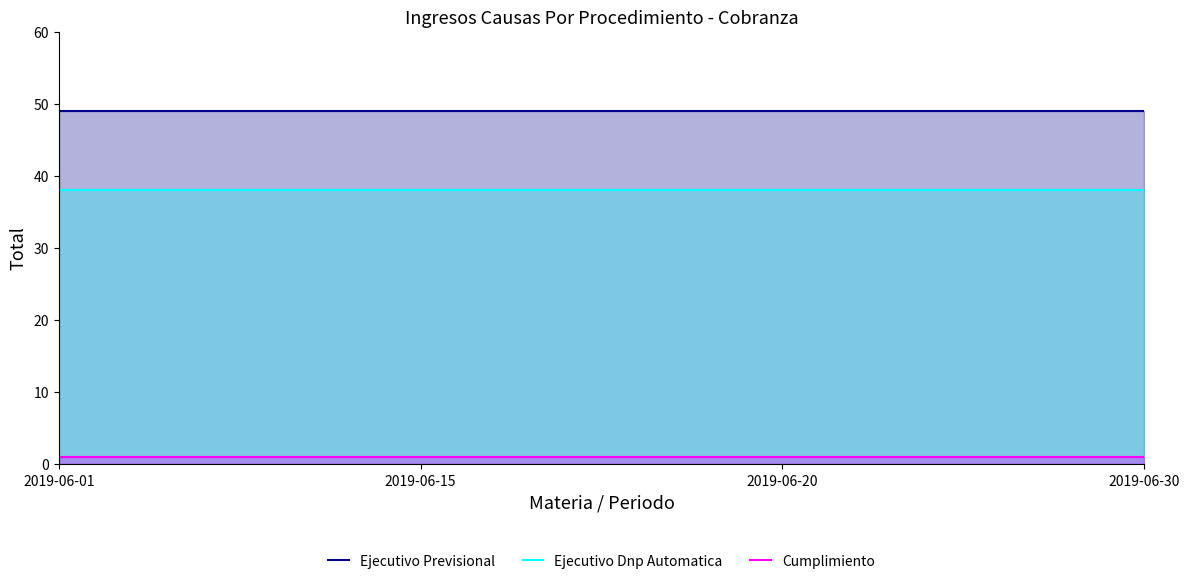

At which category is the sum across all series the highest?

2019-06-01